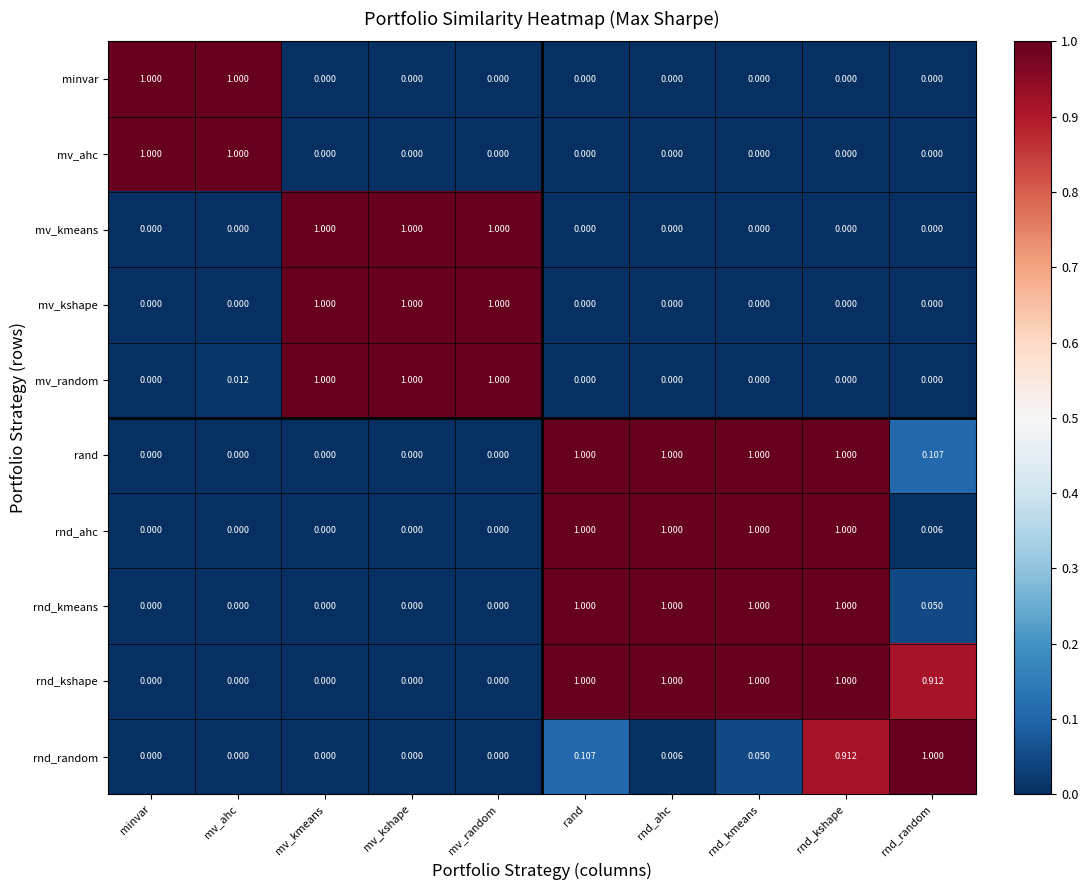

Count the number of categories in the chart.

10